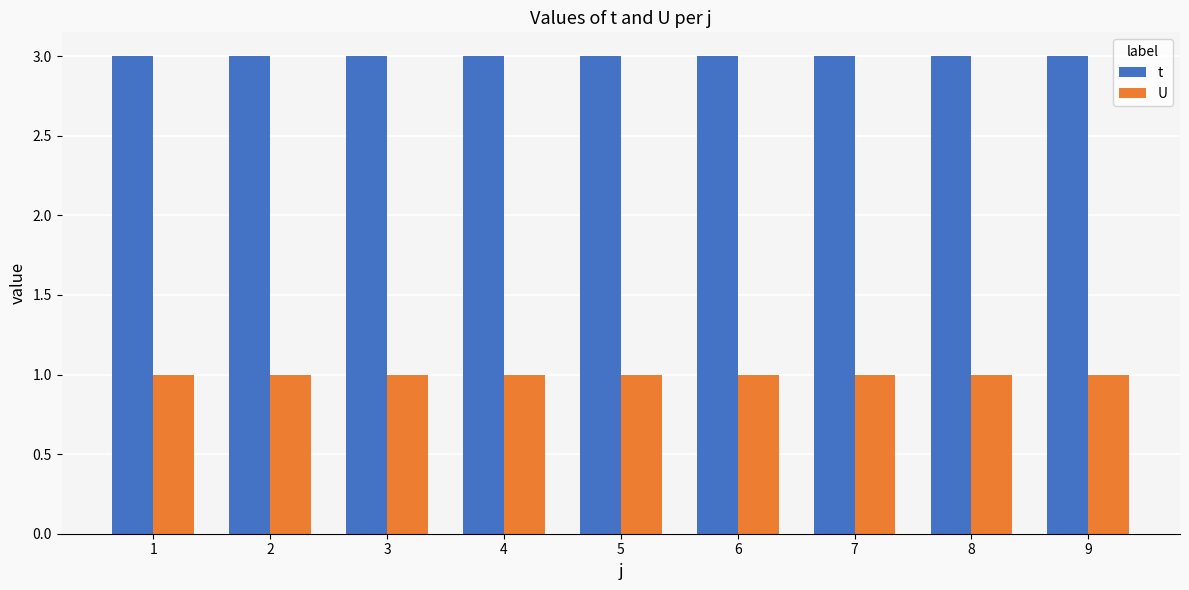

What is the value of the t bar at the 7th from the left?

3